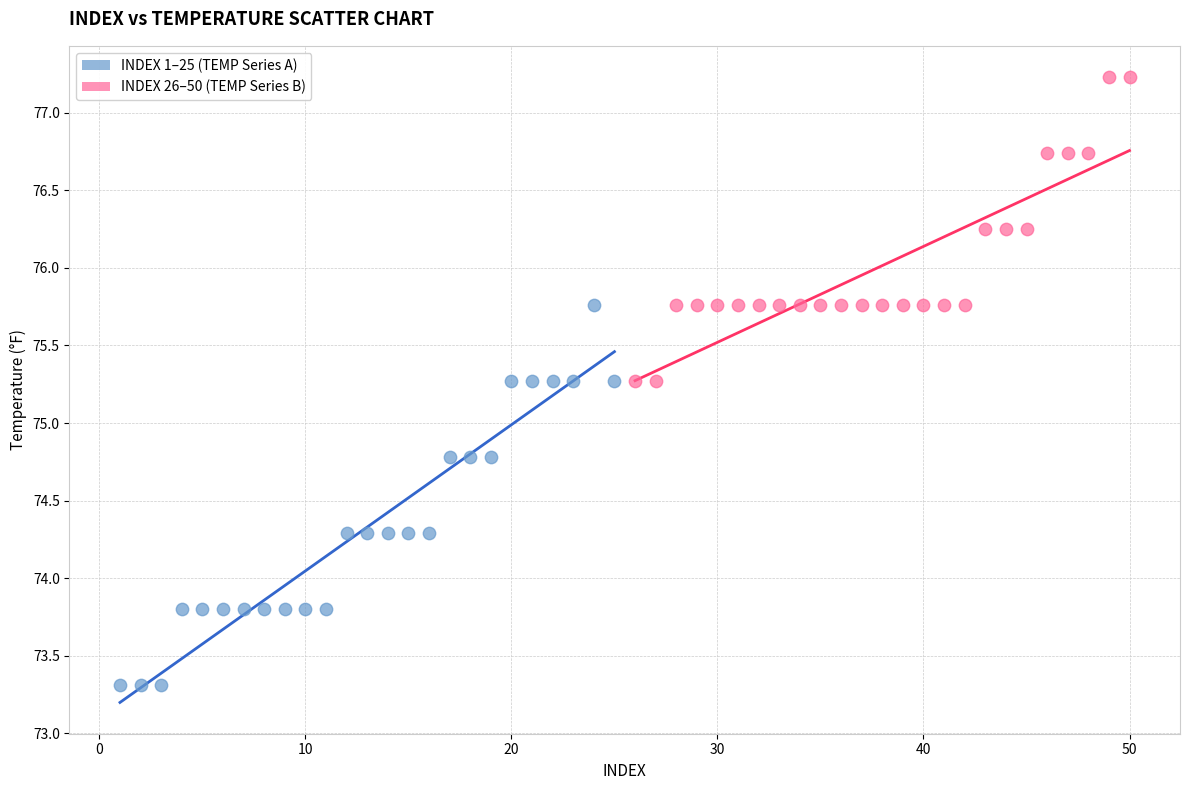

Which series reaches the minimum Y coordinate?

INDEX 1–25 (TEMP Series A)